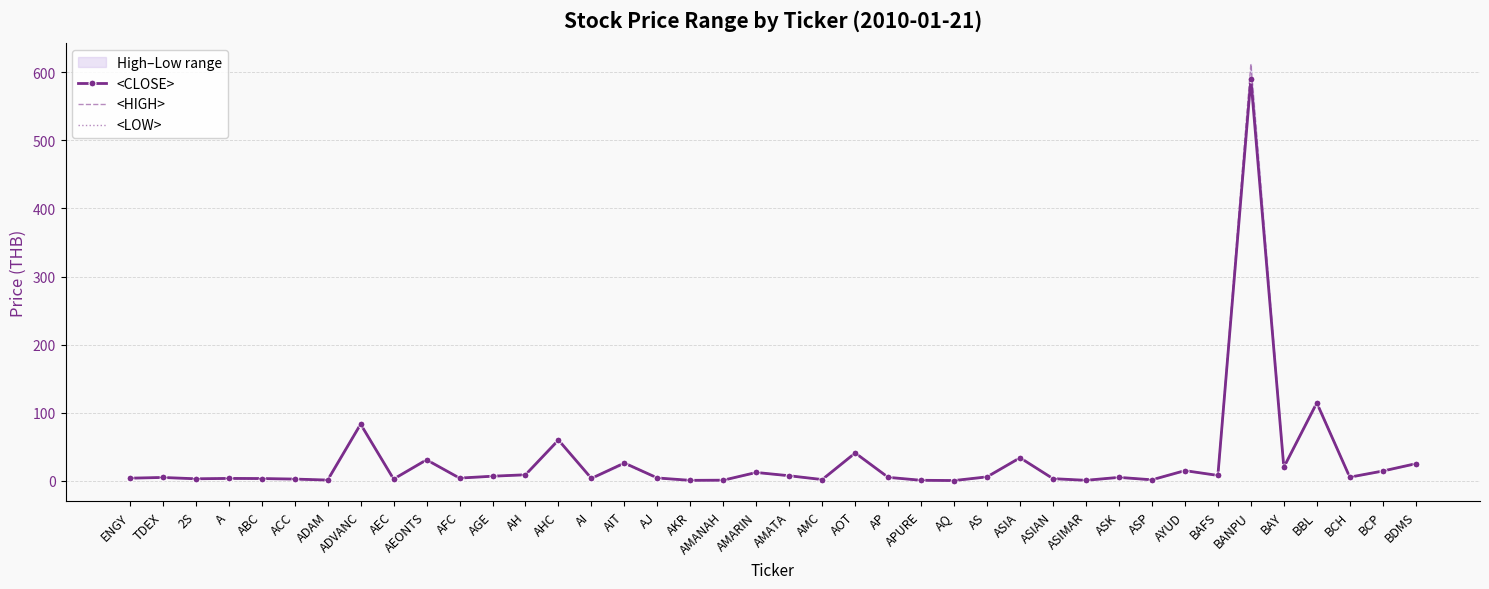

What is the sum of the <CLOSE> values at ASP and BCP?

16.1